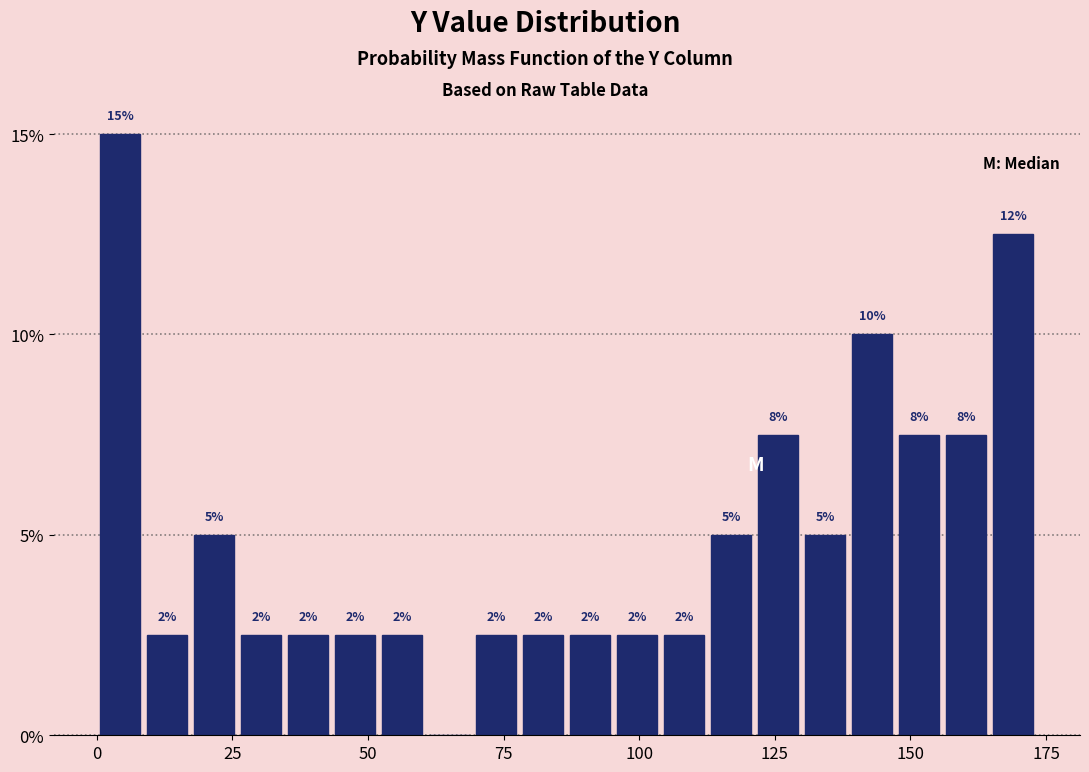

Read against the x-axis, roughly where is the centre of the tallest bar?

5